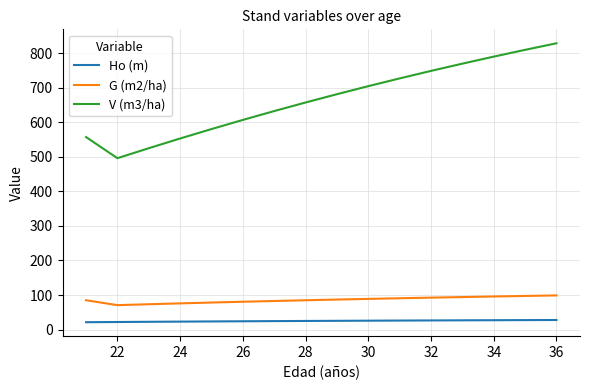

Which series has the largest range (max minus min)?

V (m3/ha)